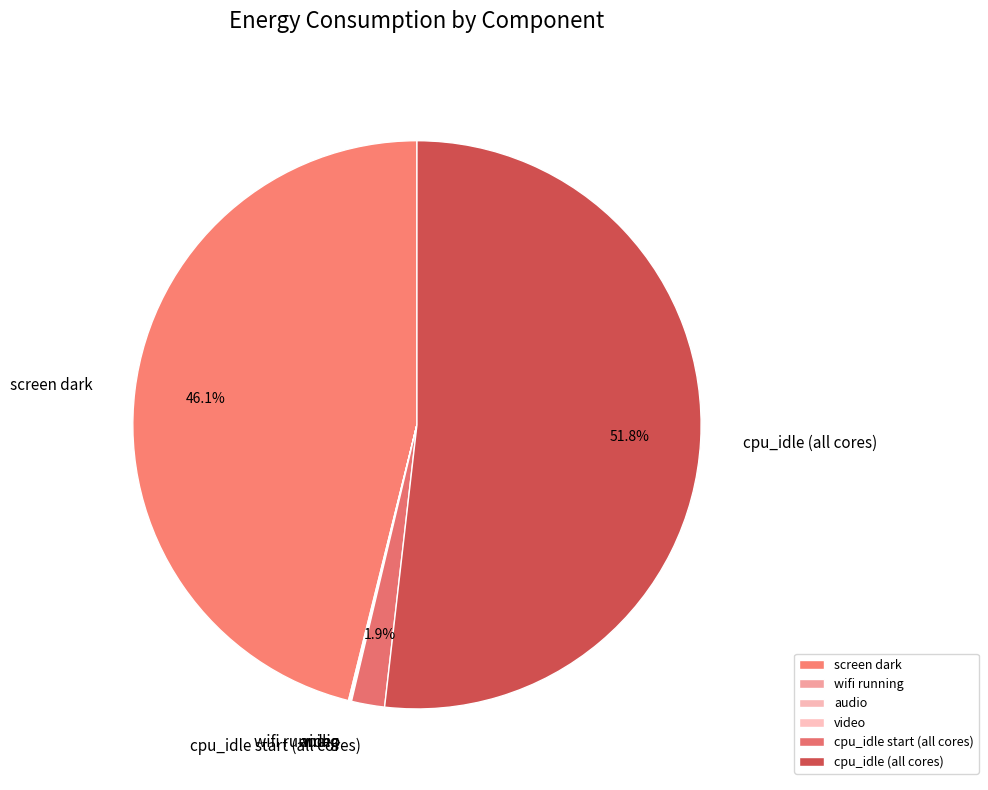

Between cpu_idle (all cores) and cpu_idle start (all cores), which is larger?

cpu_idle (all cores)